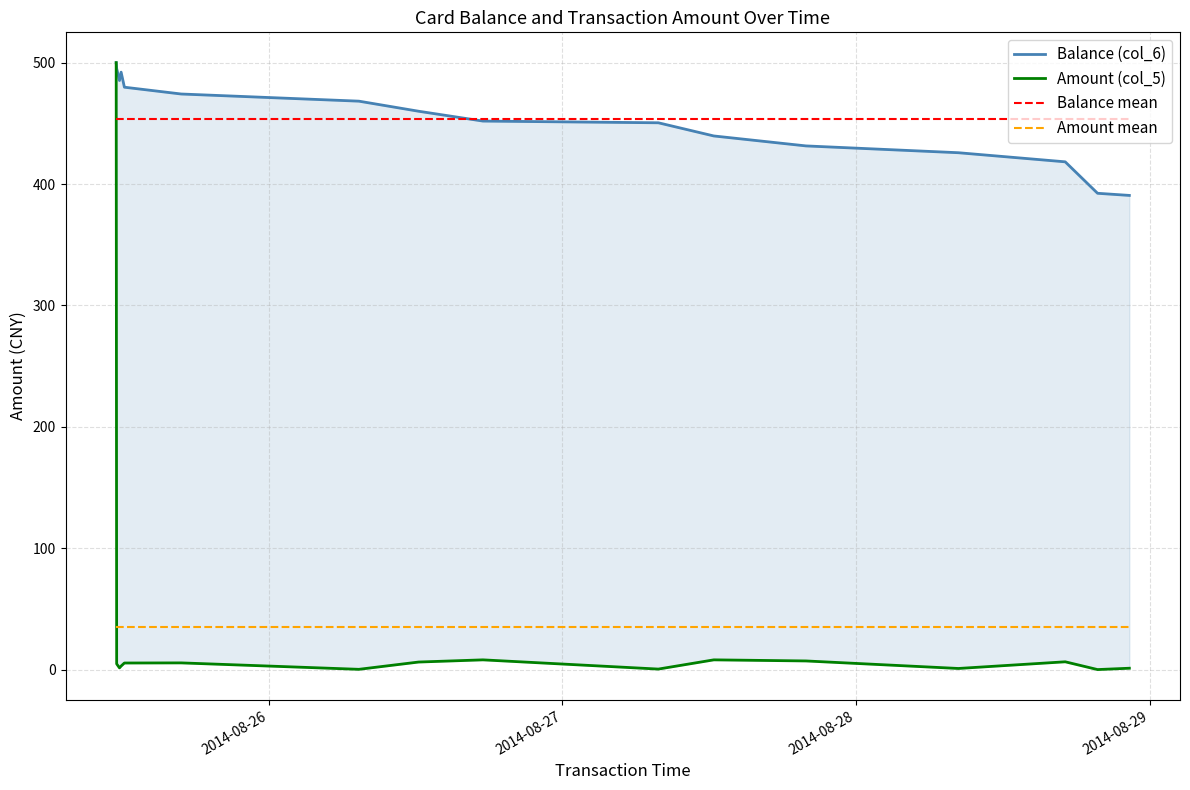

In Balance (col_6), how many points are higher than both neighbors (excluding endpoints)?

1